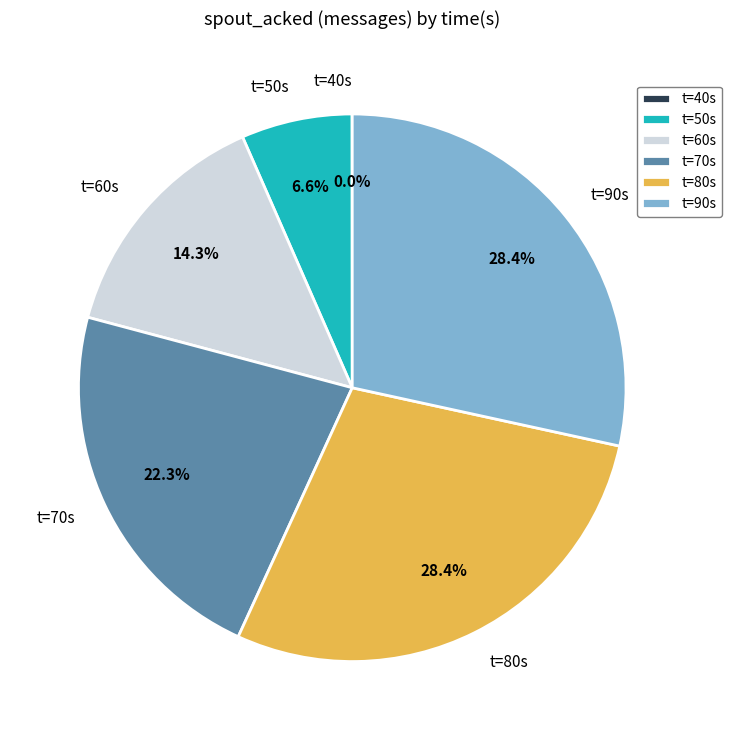

Which has a higher value, t=60s or t=70s?

t=70s